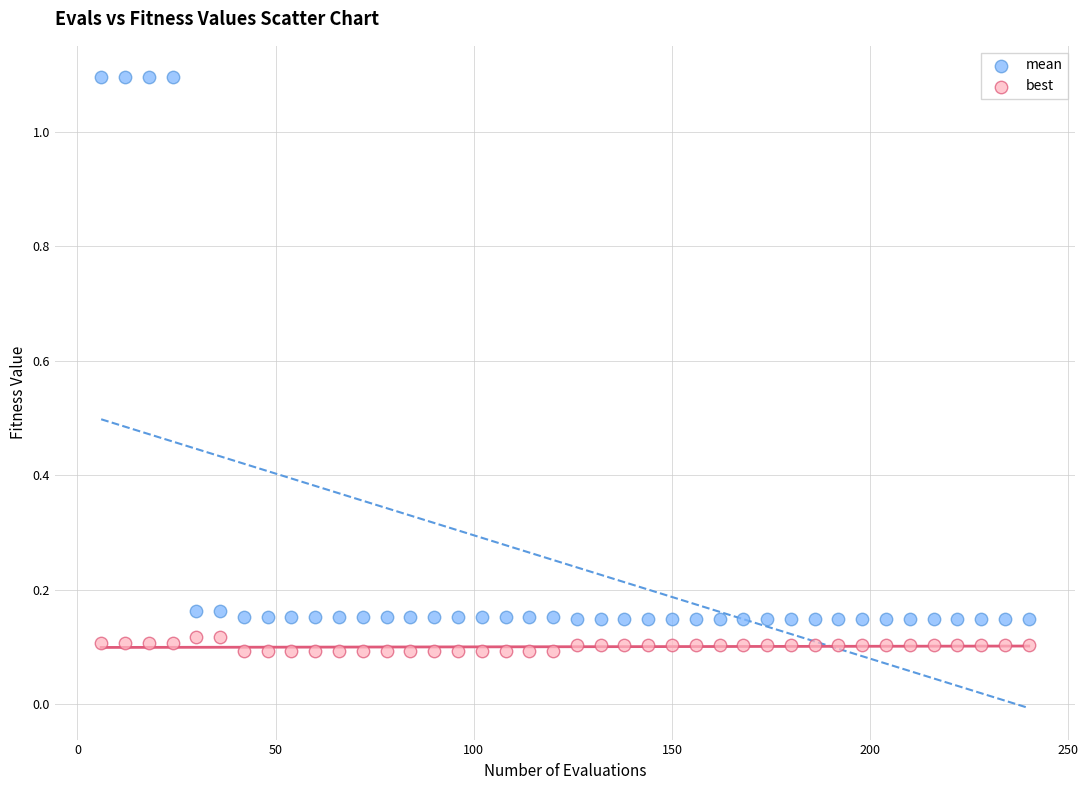

Which series reaches the minimum Y coordinate?

best